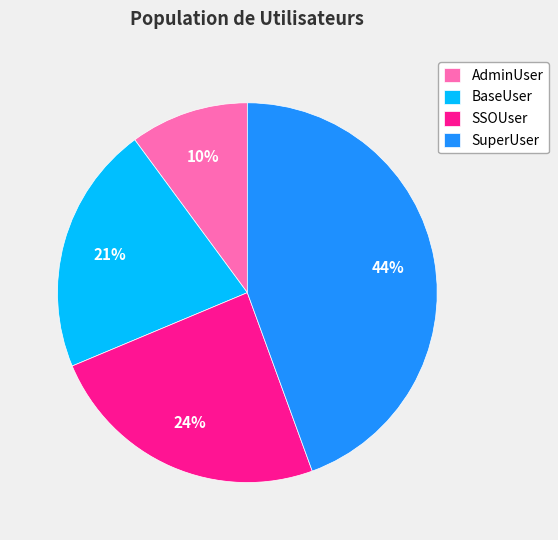

To the nearest percent, what percentage of the pie is SuperUser?

44%